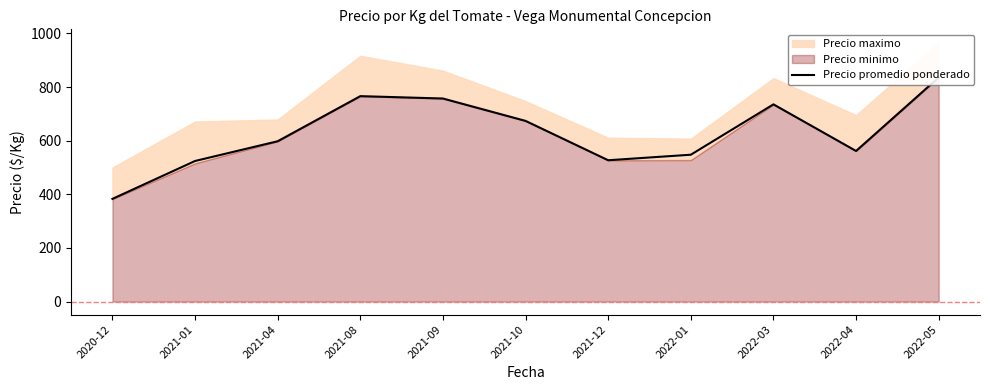

How many data points are less than 597?

5